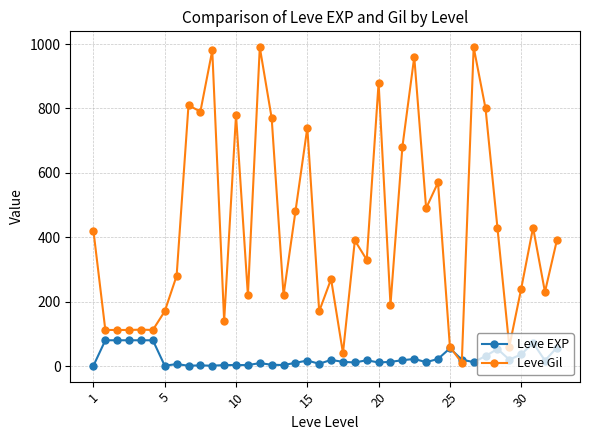

Count the number of categories in the chart.

40